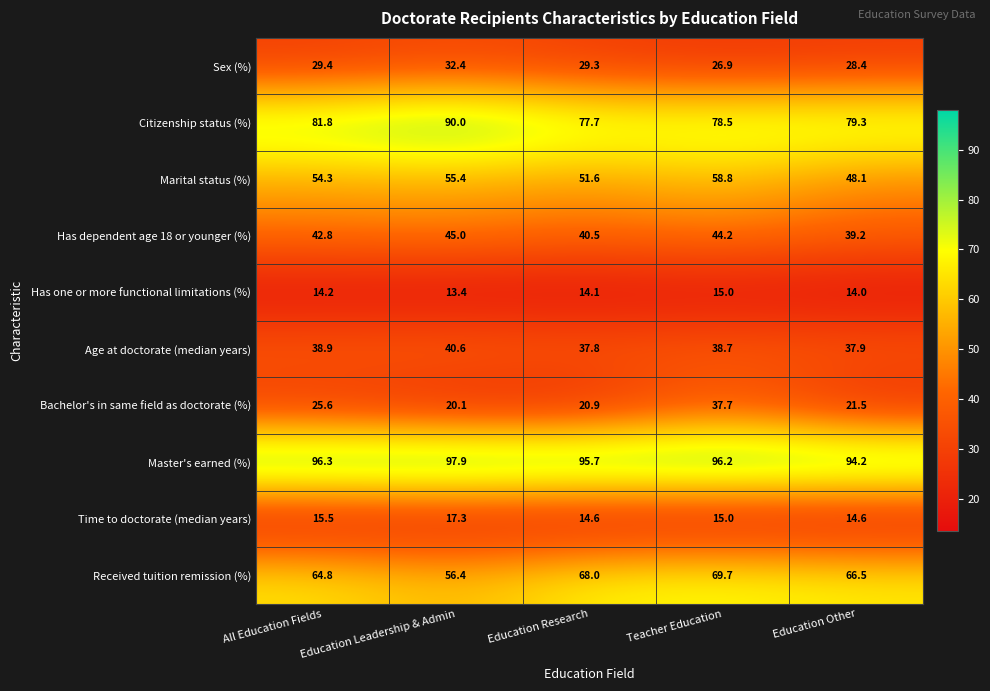

Which series has the widest spread of values?

Bachelor's in same field as doctorate (%)